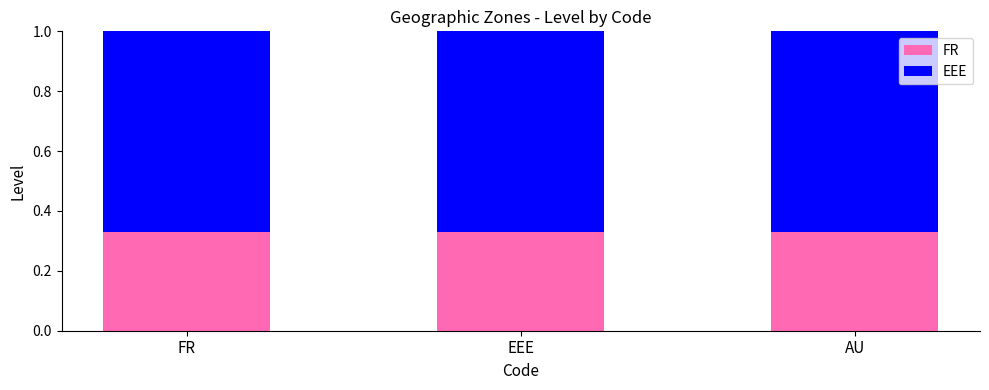

Is it true that FR equals 0.2 at FR?

False